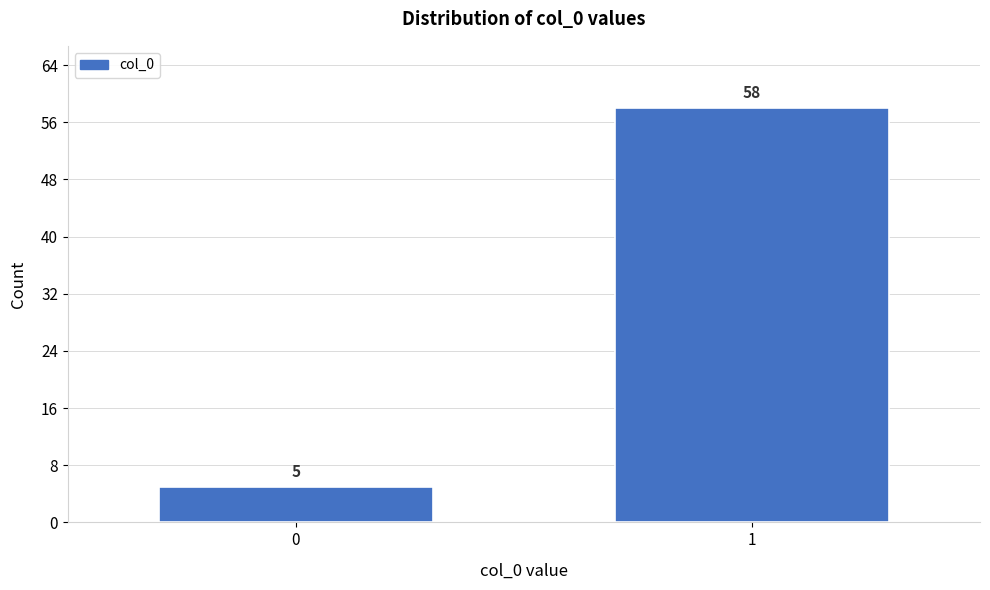

Reading left to right, transcribe all the data shown in this chart.

0=5	1=58